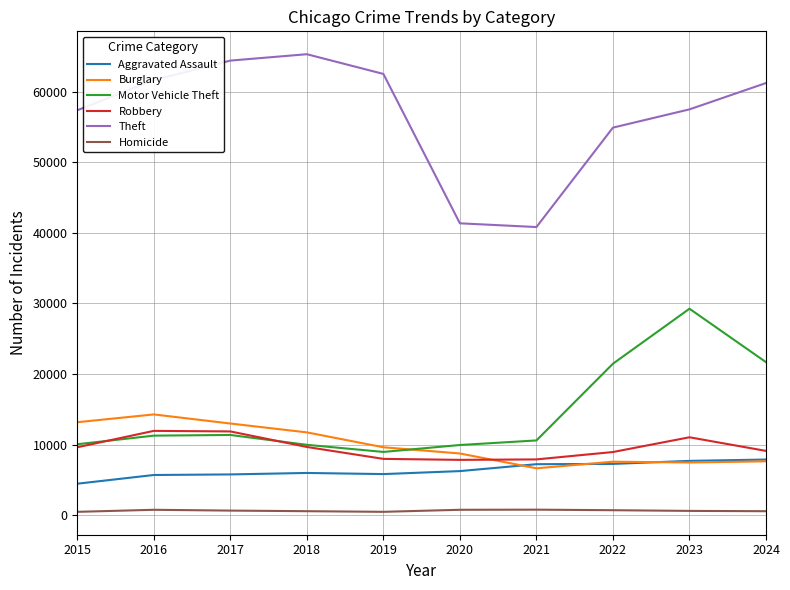

What is the lowest value of the Aggravated Assault series?

4480